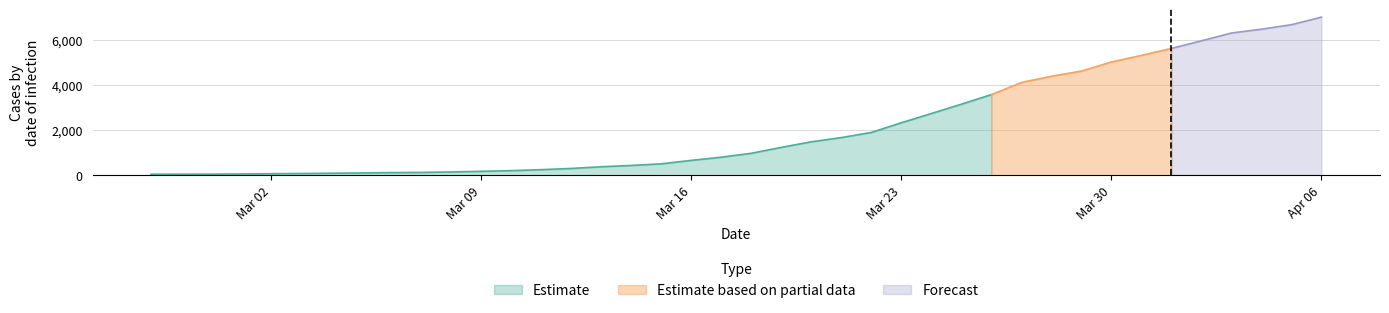

What is the change in value from 2020-03-15 to 2020-04-04?

+5968